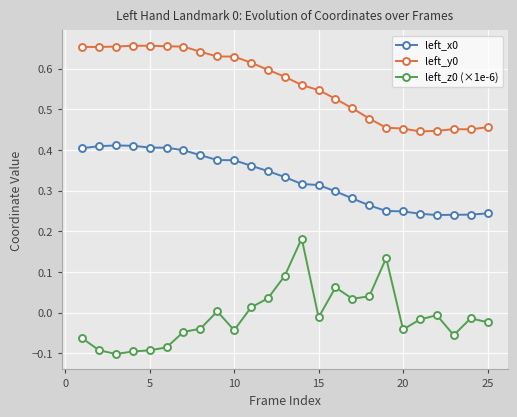

How many lines are shown in the chart?

3